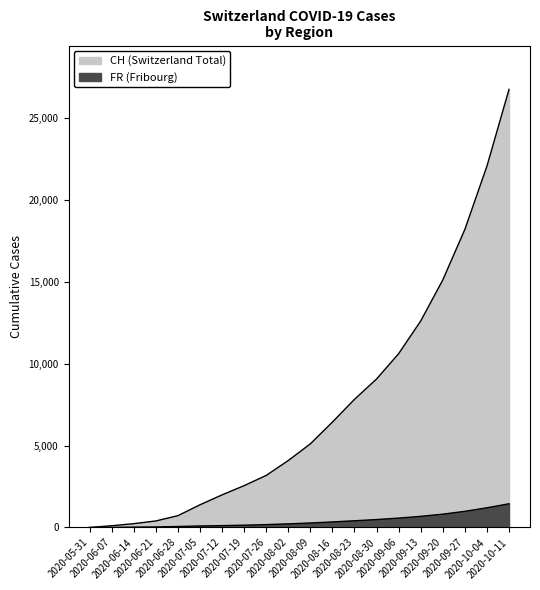

The value of CH at 2020-07-19 is 2555. True or false?

True